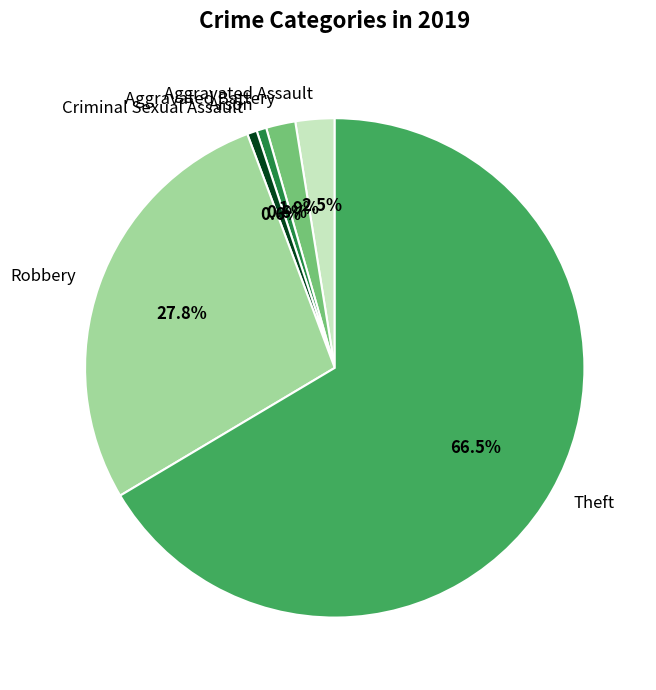

The Arson slice represents 11% of the pie. True or false?

False